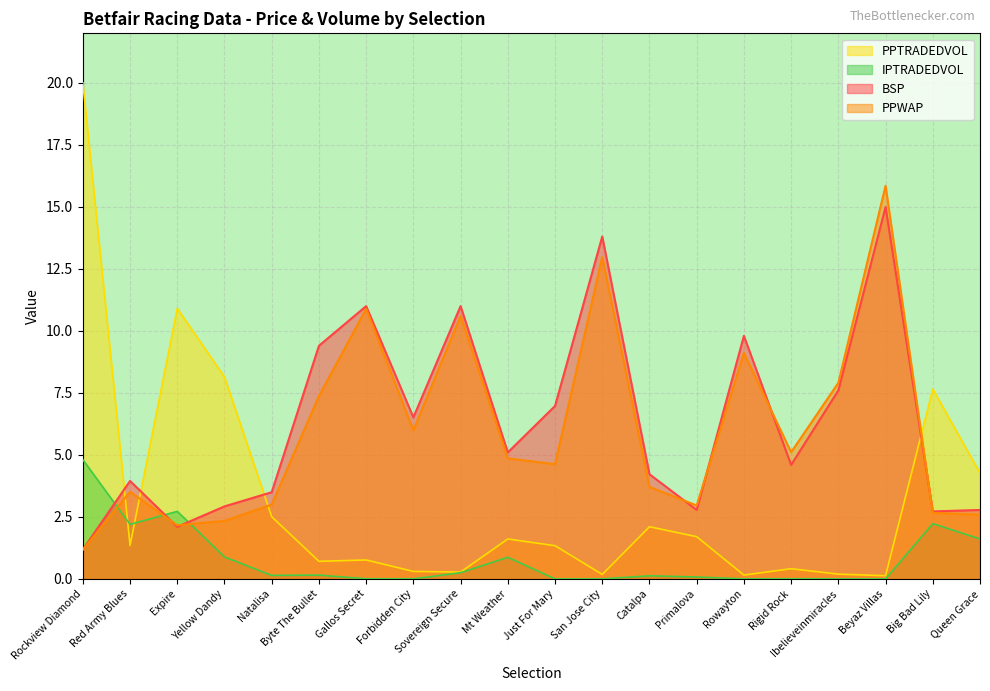

List the series in order of their peak value, highest first.

PPTRADEDVOL, PPWAP, BSP, IPTRADEDVOL